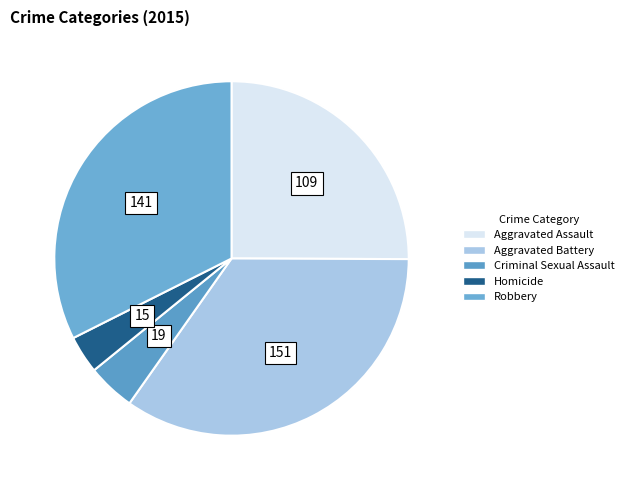

The Criminal Sexual Assault slice represents 1% of the pie. True or false?

False